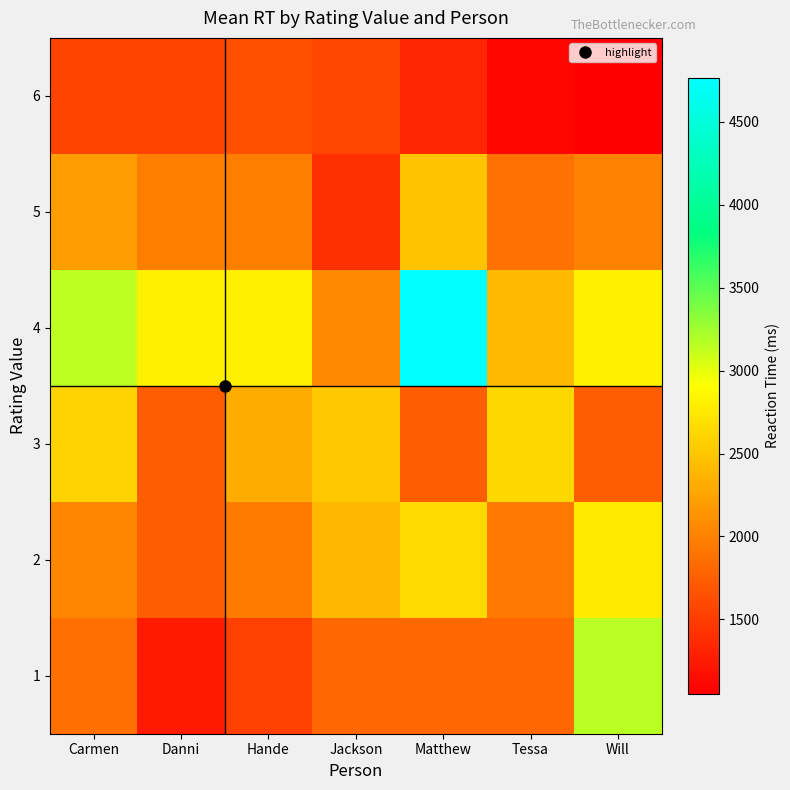

List the series in order of their peak value, lowest first.

6, 5, 3, 2, 1, 4